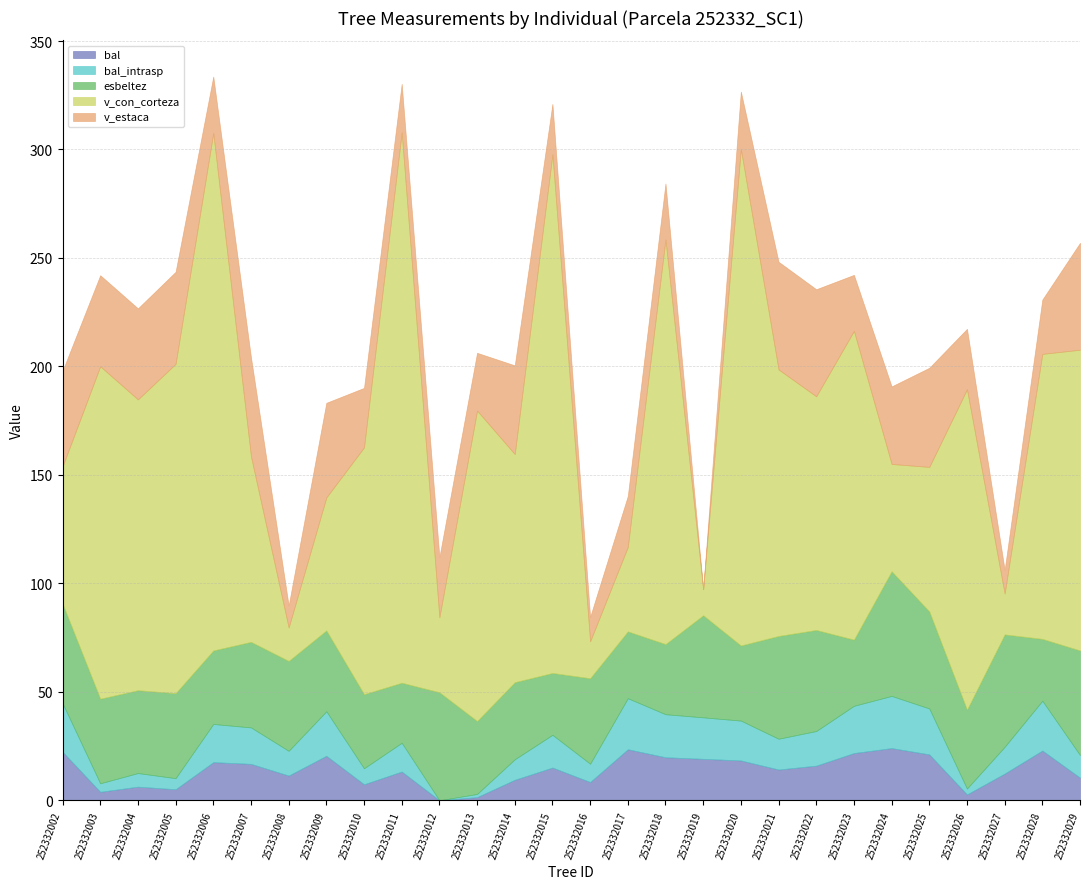

How many times do v_estaca and bal cross each other?

8